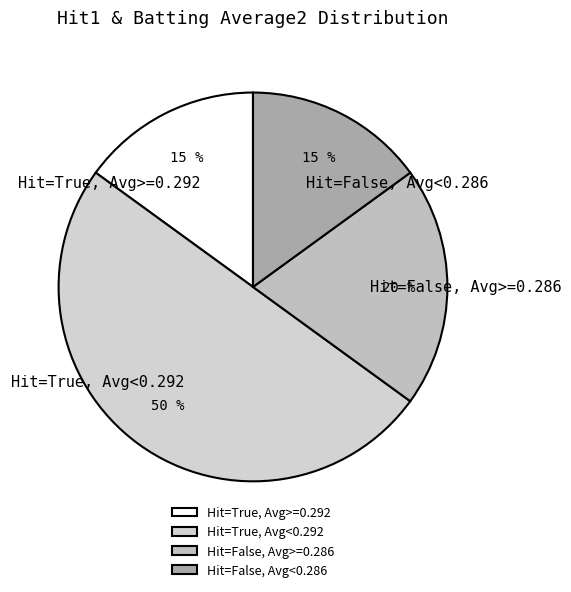

Does Hit=False, Avg<0.286 represent more than half of the total?

No